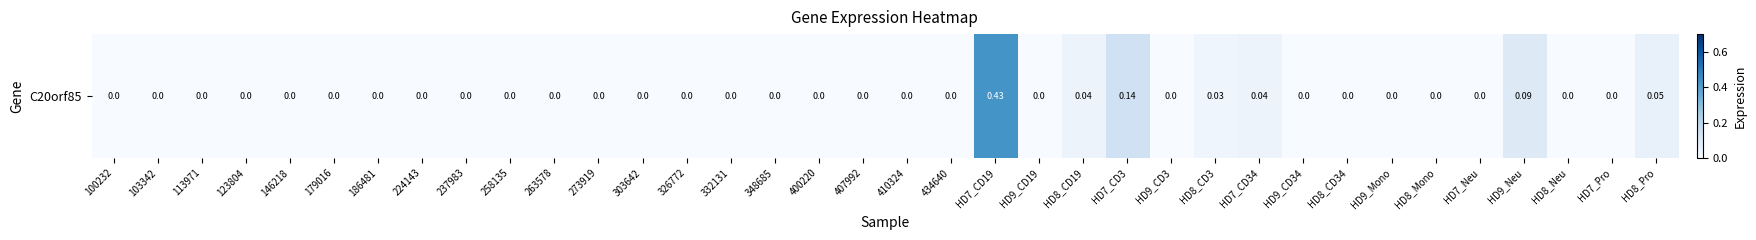

List the labels in order of value, smallest first.

100232, 103342, 113971, 123804, 146218, 179016, 186481, 224143, 237983, 258135, 263578, 273919, 303642, 326772, 332131, 348685, 400220, 407992, 410324, 434640, HD9_CD19, HD9_CD3, HD9_CD34, HD8_CD34, HD9_Mono, HD8_Mono, HD7_Neu, HD8_Neu, HD7_Pro, HD8_CD3, HD8_CD19, HD7_CD34, HD8_Pro, HD9_Neu, HD7_CD3, HD7_CD19